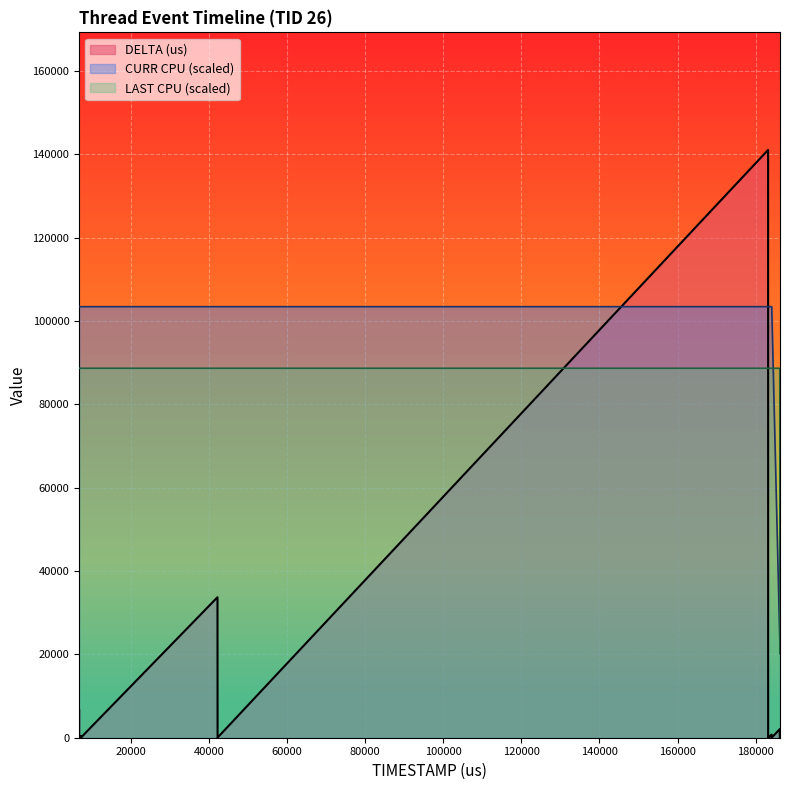

At which label does DELTA (us) reach its peak?

183198